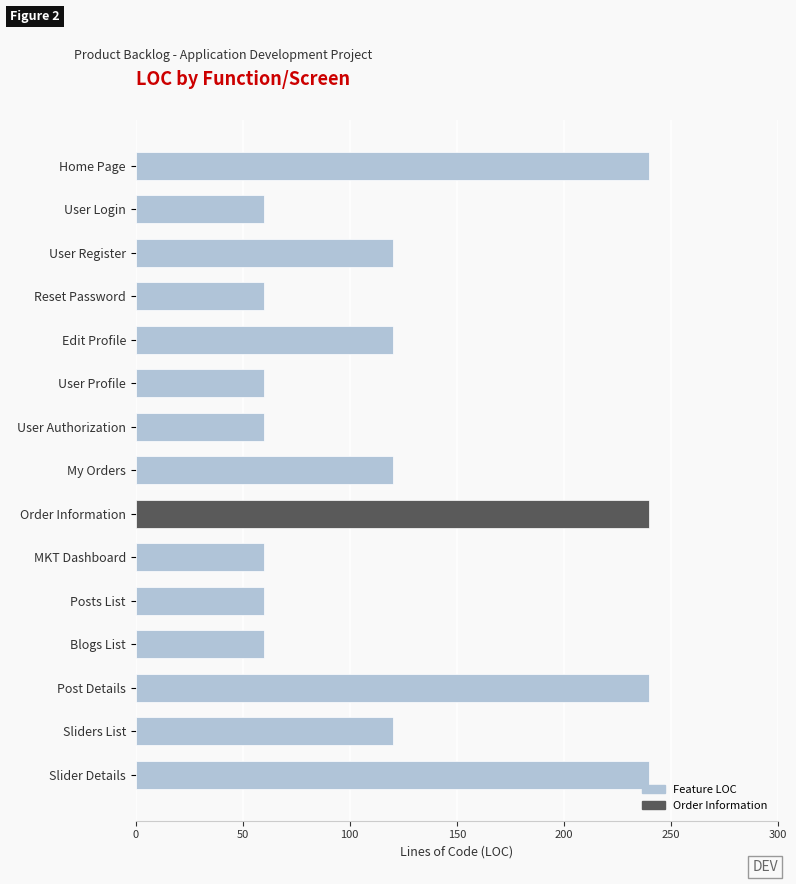

What is the smallest value displayed?

60